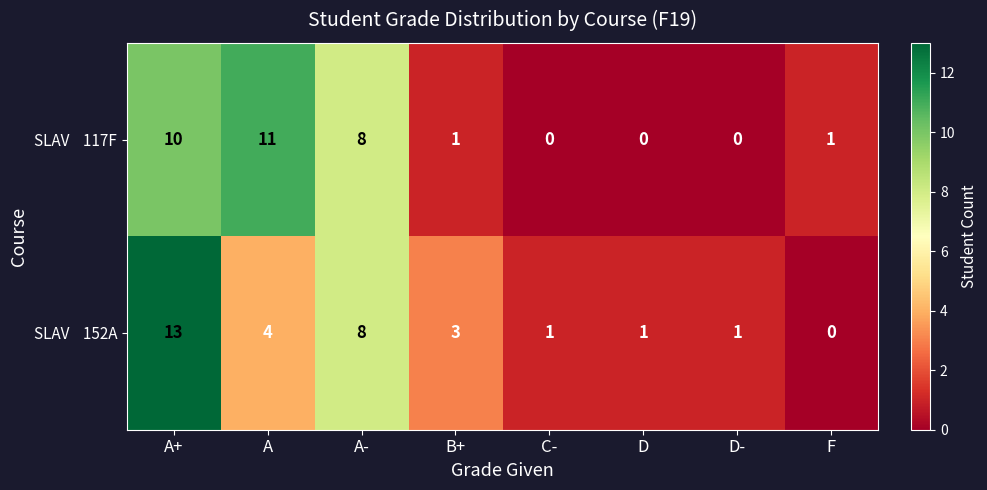

How many series are shown in this chart?

2